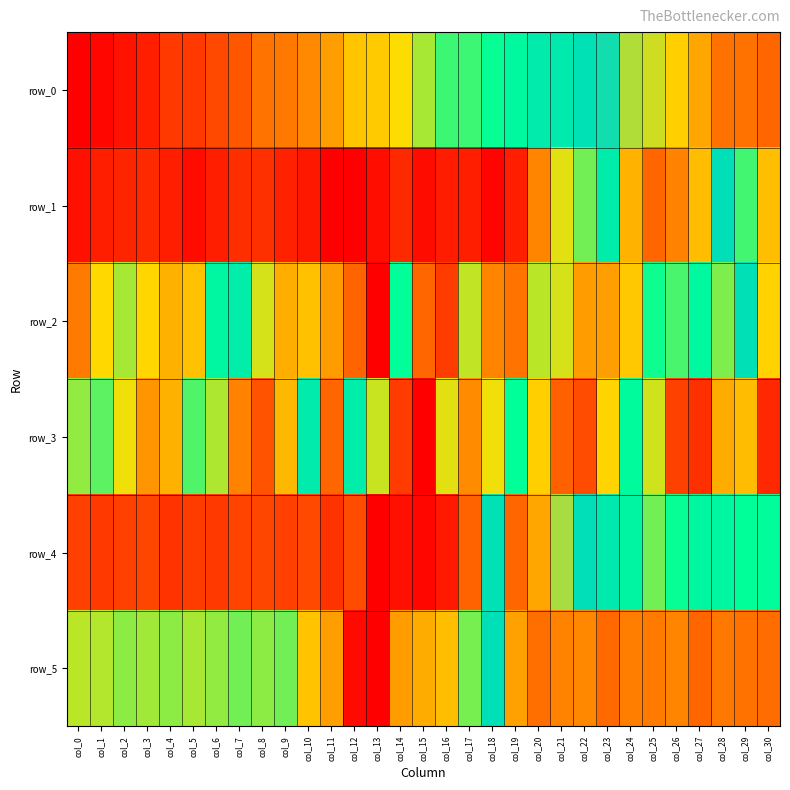

What is the difference between the second highest and second lowest values in the row_1 series?

1.0